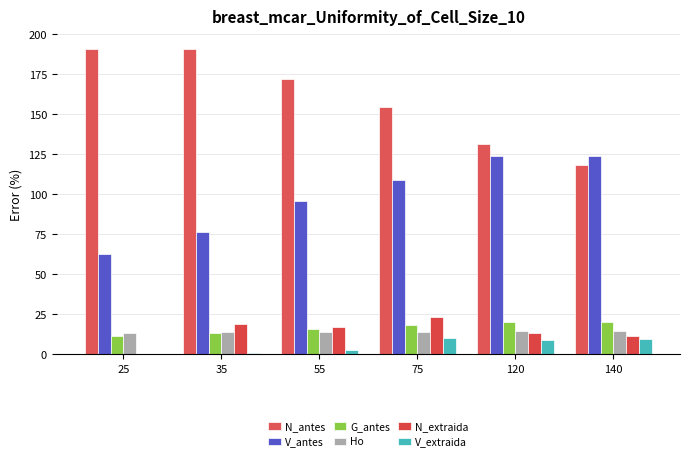

How many categories are shown in the chart?

6